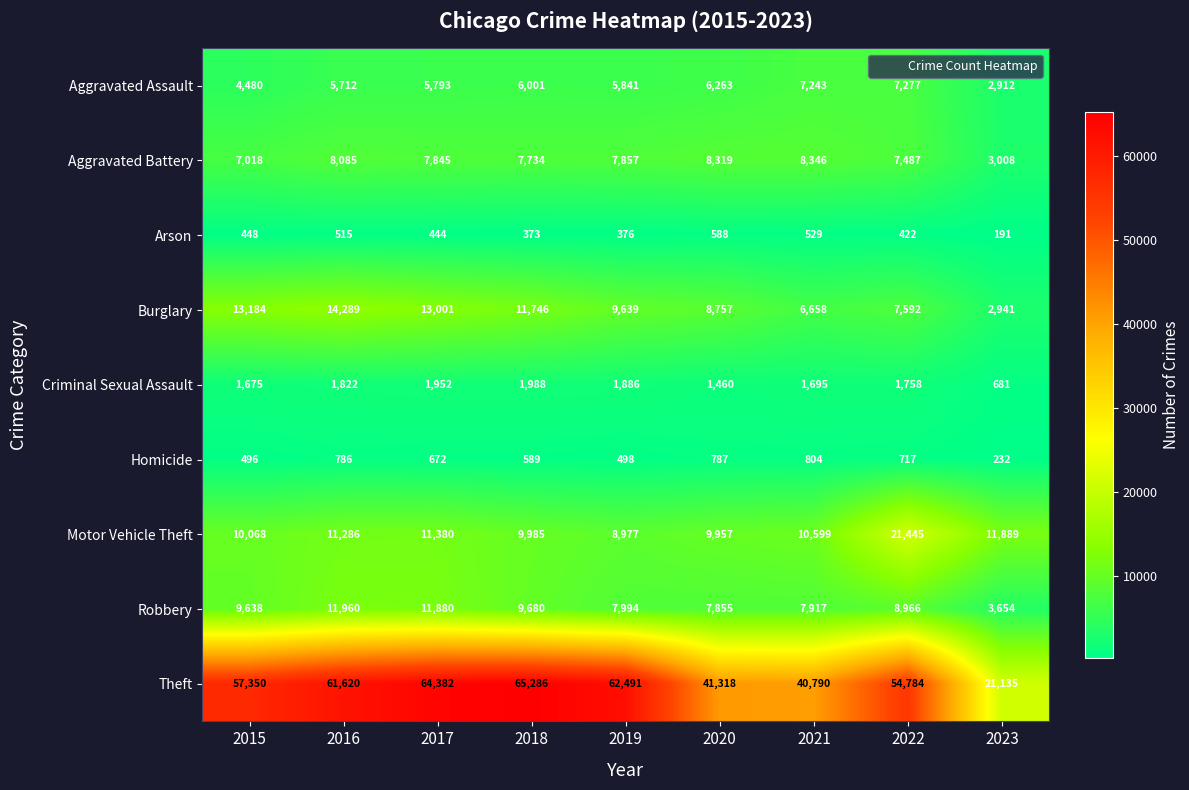

Is the value of Robbery at 2016 greater than the value of Theft at 2022?

No